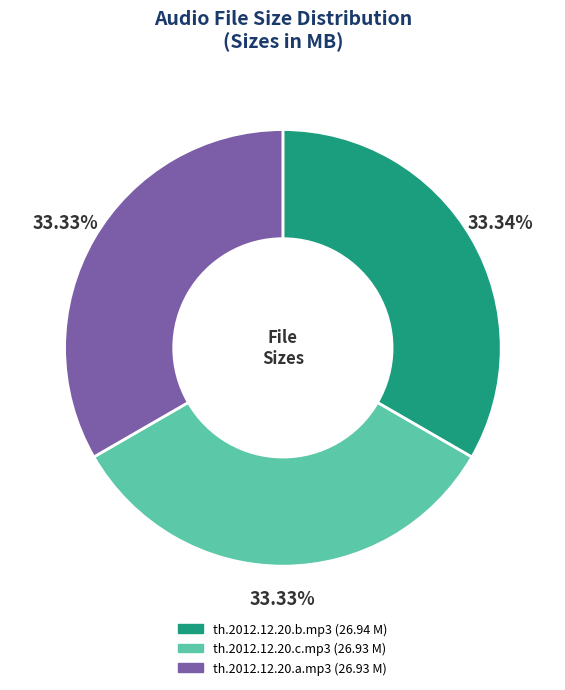

True or false: th.2012.12.20.b.mp3 accounts for 33% of the total.

True